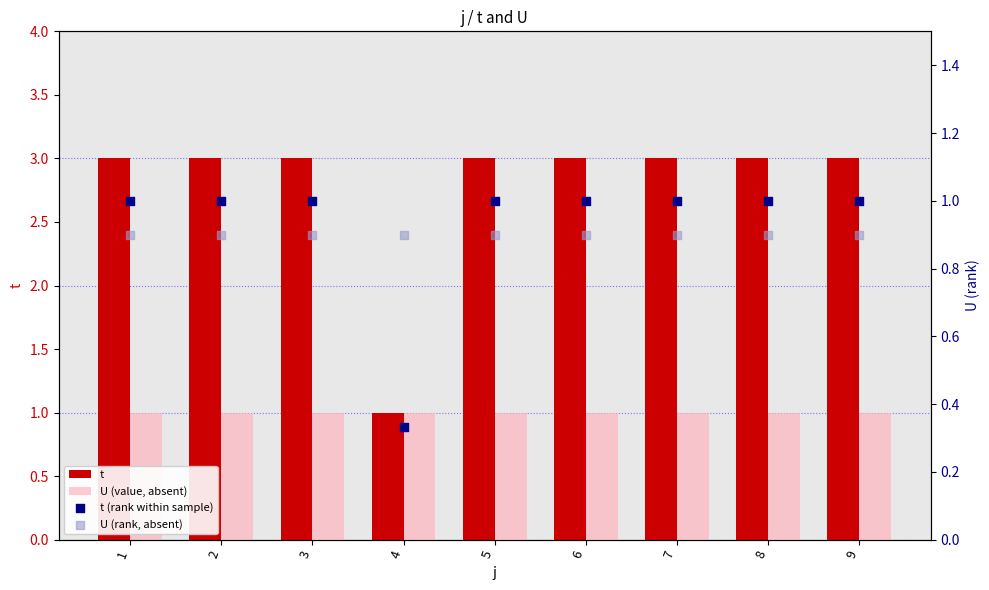

What is the total value across all series at 3?

5.9